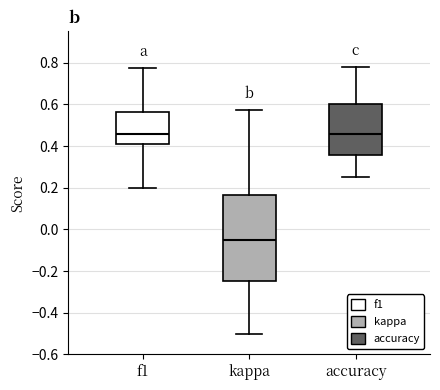

Reading left to right, transcribe this box plot: for each box, give where its median line is, the range the box spans, and where its two whiskers end, as read against the y-axis. The values are not printed on the chart, so give them approximately, as read against the axis.

f1: median 0.46, box 0.40 to 0.56, whiskers 0.20 to 0.78
kappa: median -0.04, box -0.24 to 0.16, whiskers -0.50 to 0.58
accuracy: median 0.46, box 0.36 to 0.60, whiskers 0.26 to 0.78